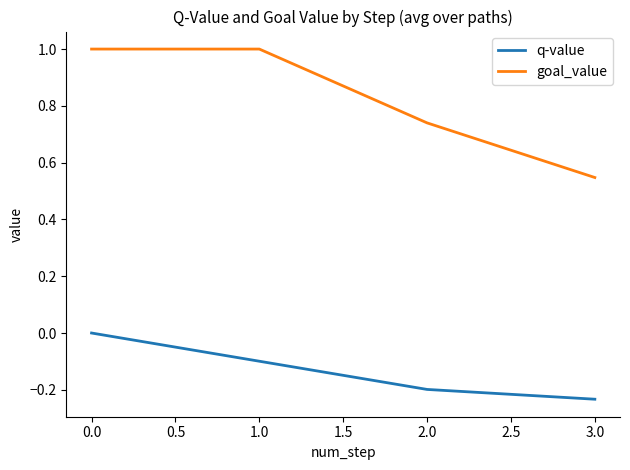

True or false: q-value has more than 1 interior local peaks.

False